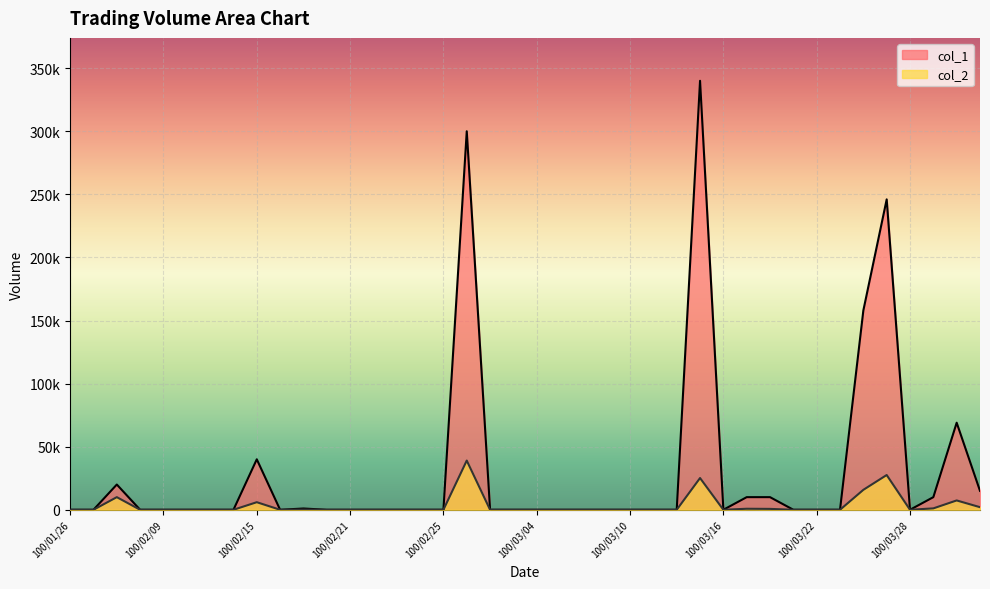

Which series changed the most between 100/02/11 and 100/02/16?

col_1